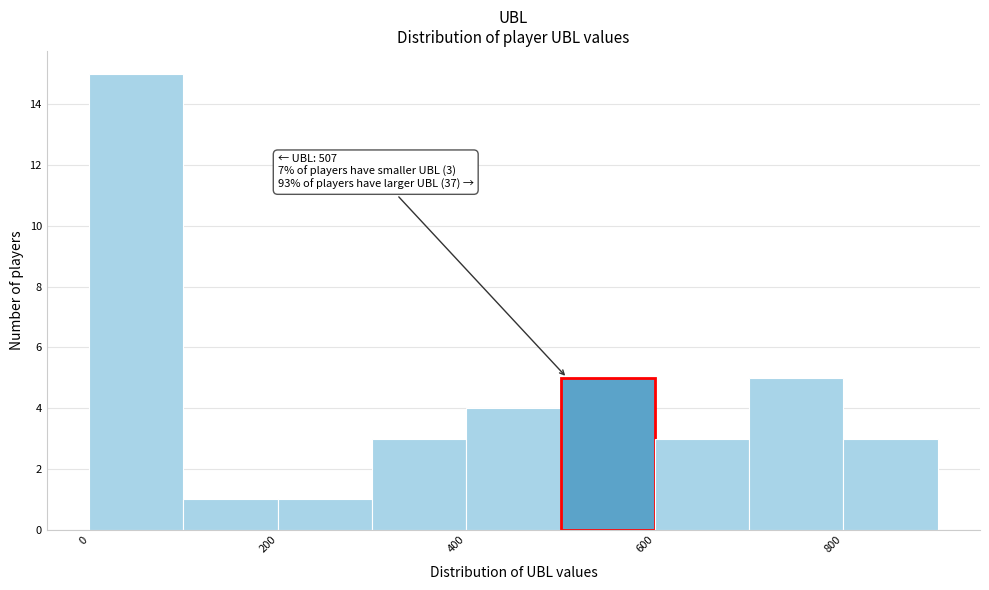

Over which range of the x-axis is the bar tallest?

0 to 100